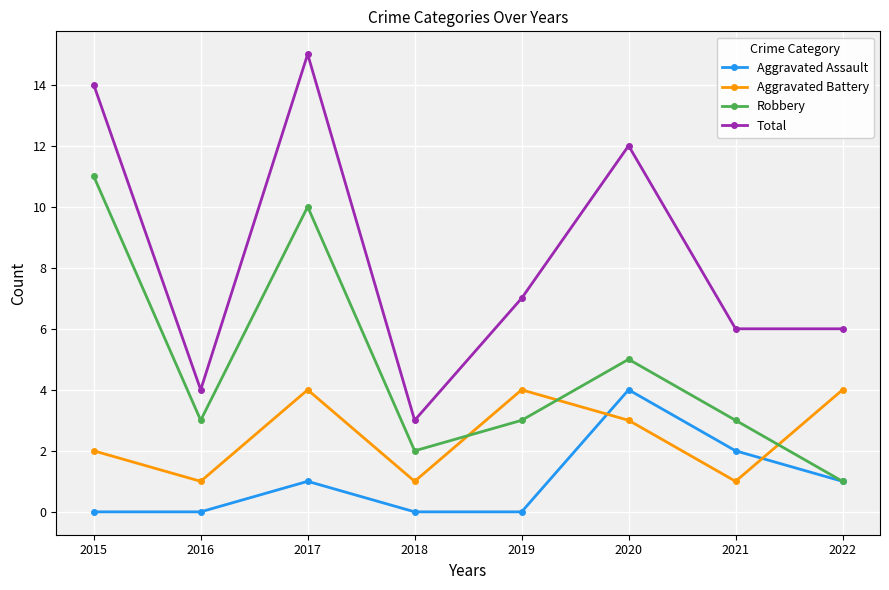

What is the value of the Total point at the 2nd from the left?

4